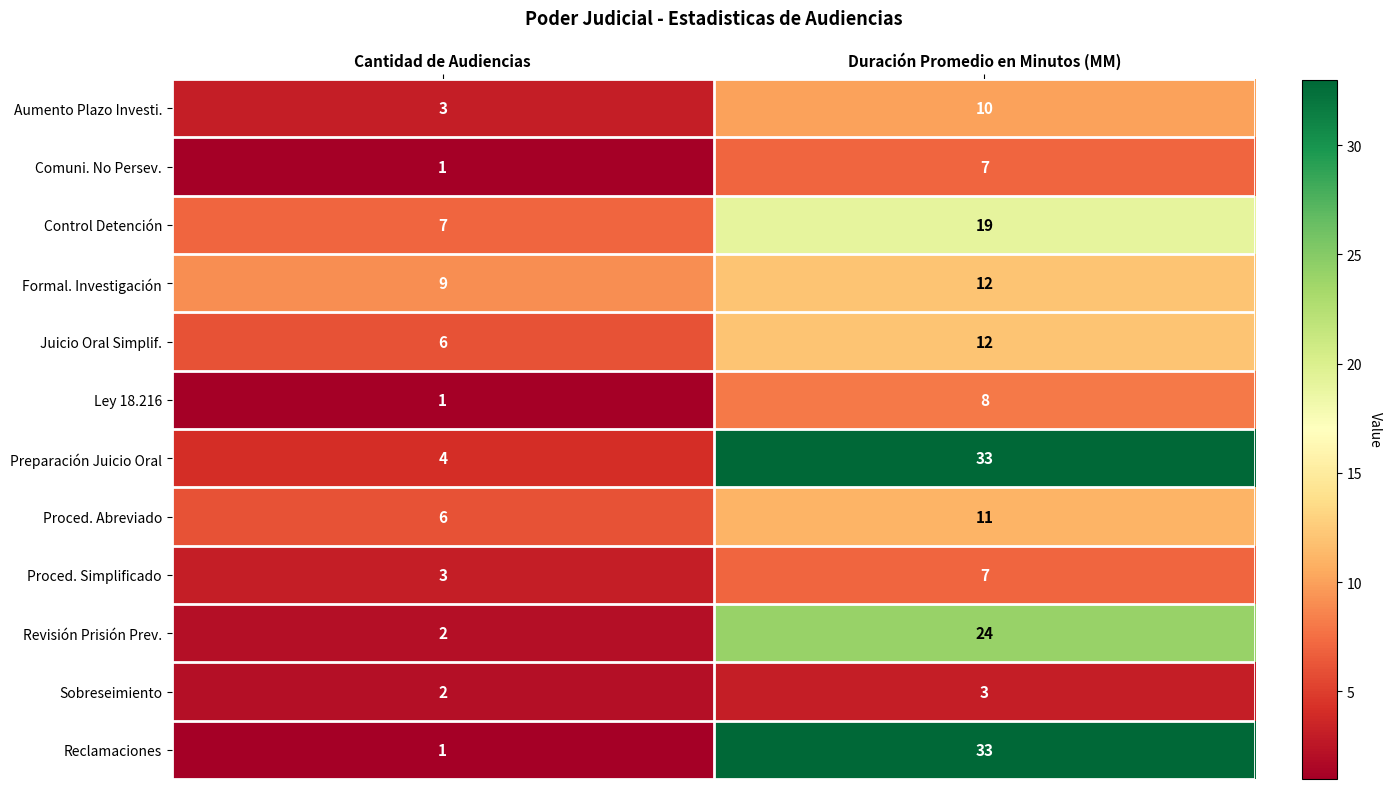

Reading left to right, what are all the values shown in this chart?

Aumento Plazo Investi.: Cantidad de Audiencias=3	Duración Promedio en Minutos (MM)=10
Comuni. No Persev.: Cantidad de Audiencias=1	Duración Promedio en Minutos (MM)=7
Control Detención: Cantidad de Audiencias=7	Duración Promedio en Minutos (MM)=19
Formal. Investigación: Cantidad de Audiencias=9	Duración Promedio en Minutos (MM)=12
Juicio Oral Simplif.: Cantidad de Audiencias=6	Duración Promedio en Minutos (MM)=12
Ley 18.216: Cantidad de Audiencias=1	Duración Promedio en Minutos (MM)=8
Preparación Juicio Oral: Cantidad de Audiencias=4	Duración Promedio en Minutos (MM)=33
Proced. Abreviado: Cantidad de Audiencias=6	Duración Promedio en Minutos (MM)=11
Proced. Simplificado: Cantidad de Audiencias=3	Duración Promedio en Minutos (MM)=7
Revisión Prisión Prev.: Cantidad de Audiencias=2	Duración Promedio en Minutos (MM)=24
Sobreseimiento: Cantidad de Audiencias=2	Duración Promedio en Minutos (MM)=3
Reclamaciones: Cantidad de Audiencias=1	Duración Promedio en Minutos (MM)=33